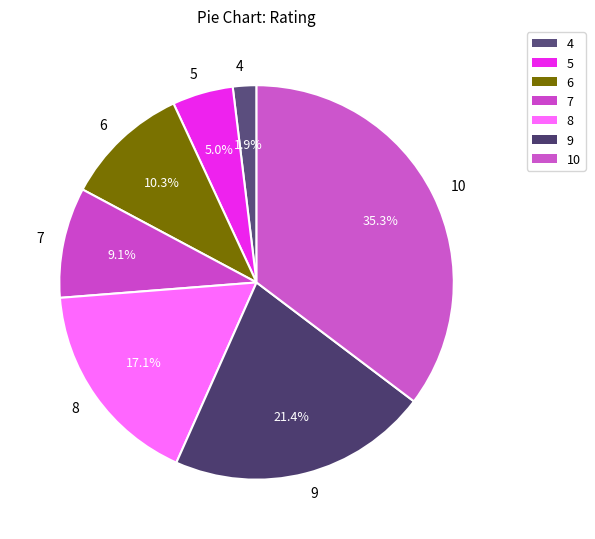

Does 8 represent more than half of the total?

No